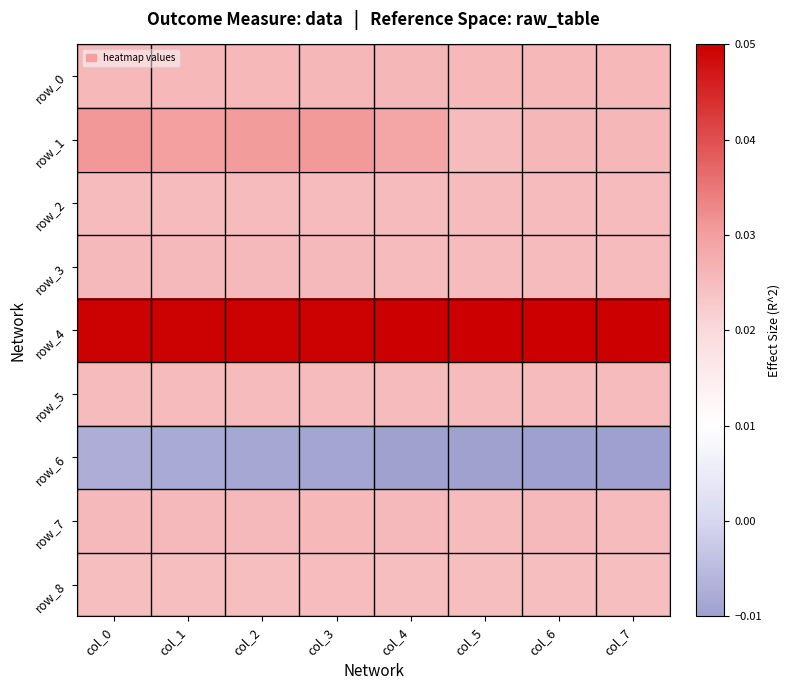

Which series has the largest total across all categories?

row_4